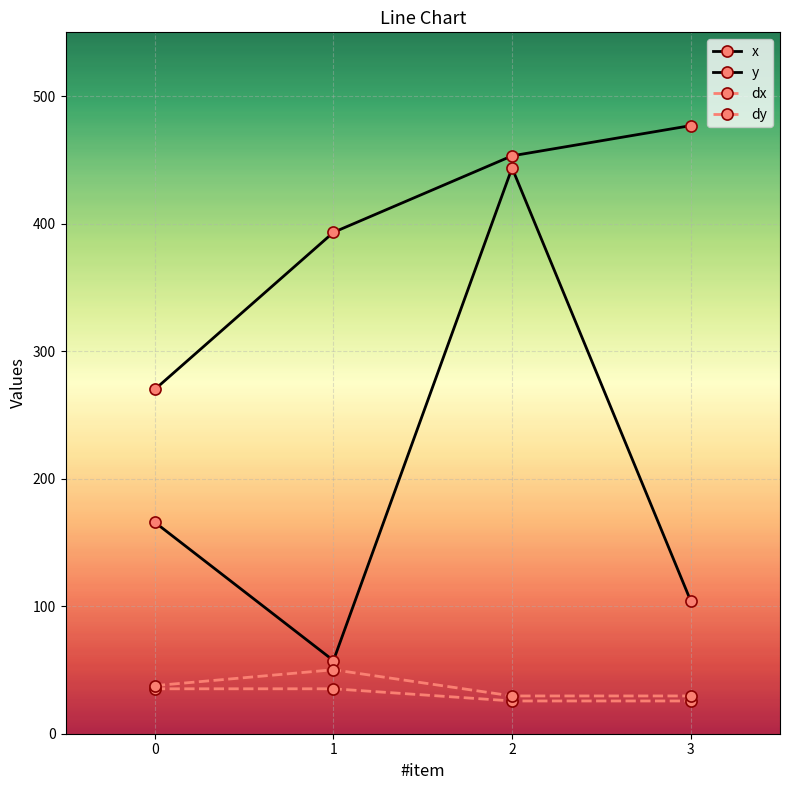

What is the approximate value of dy at 1?

50.2